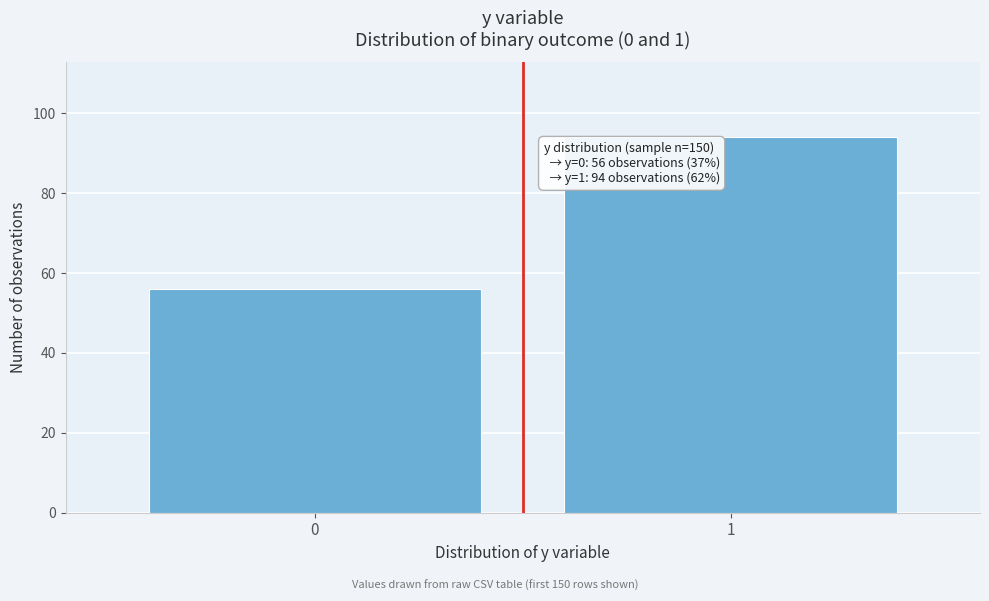

Reading left to right, list all the values displayed in this chart.

0=56	1=94